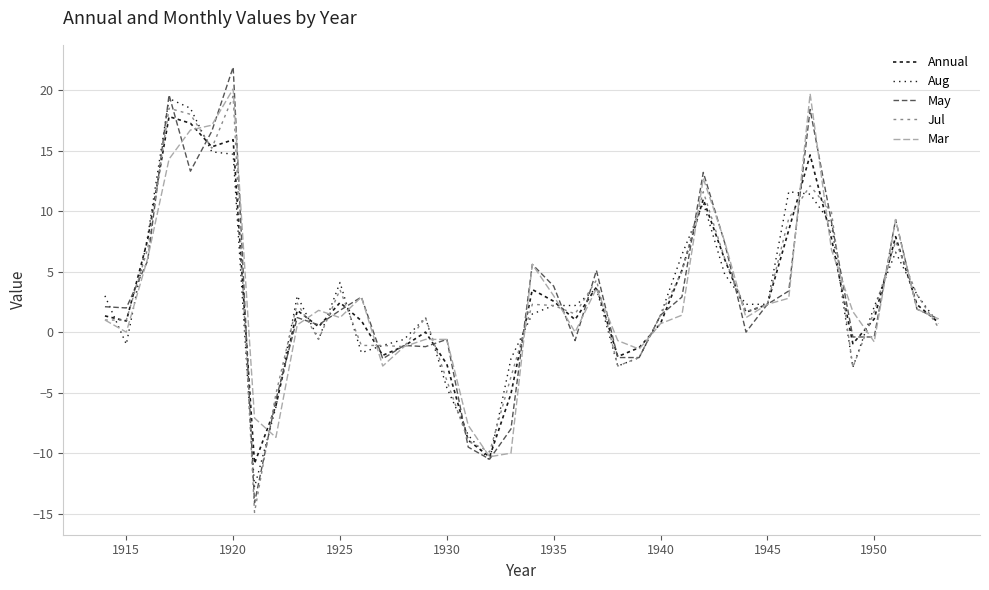

What is the value of the Aug point at the 15th from the left?

-0.6